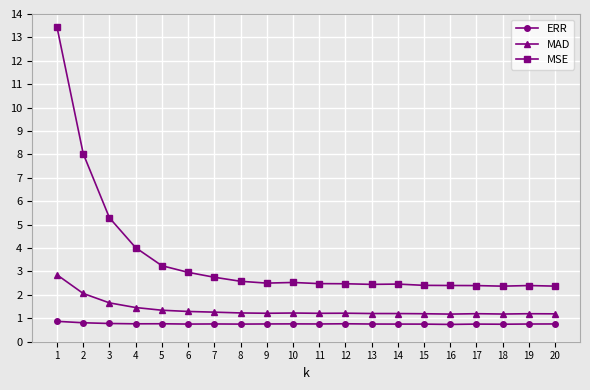

Is this an area chart (filled region under the line)?

No